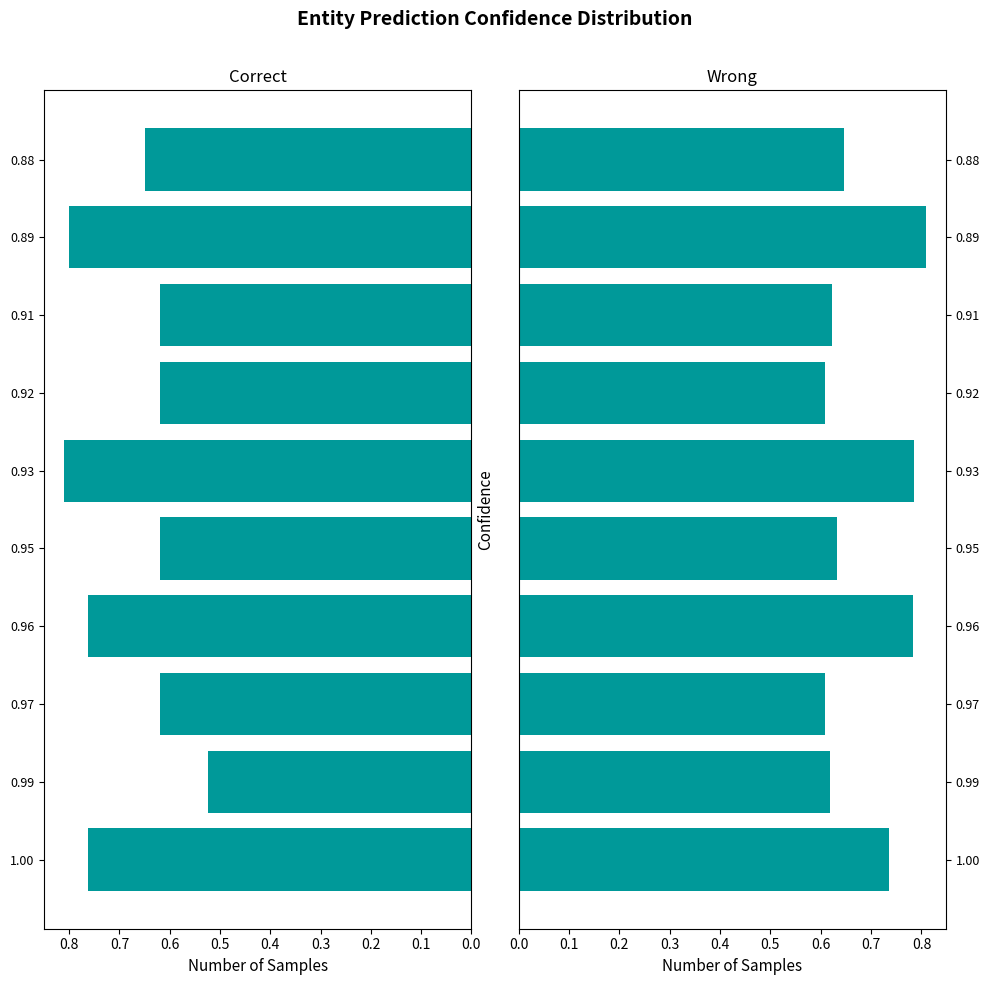

What is the value of the accuracy bar at the 4th from the left?

0.8